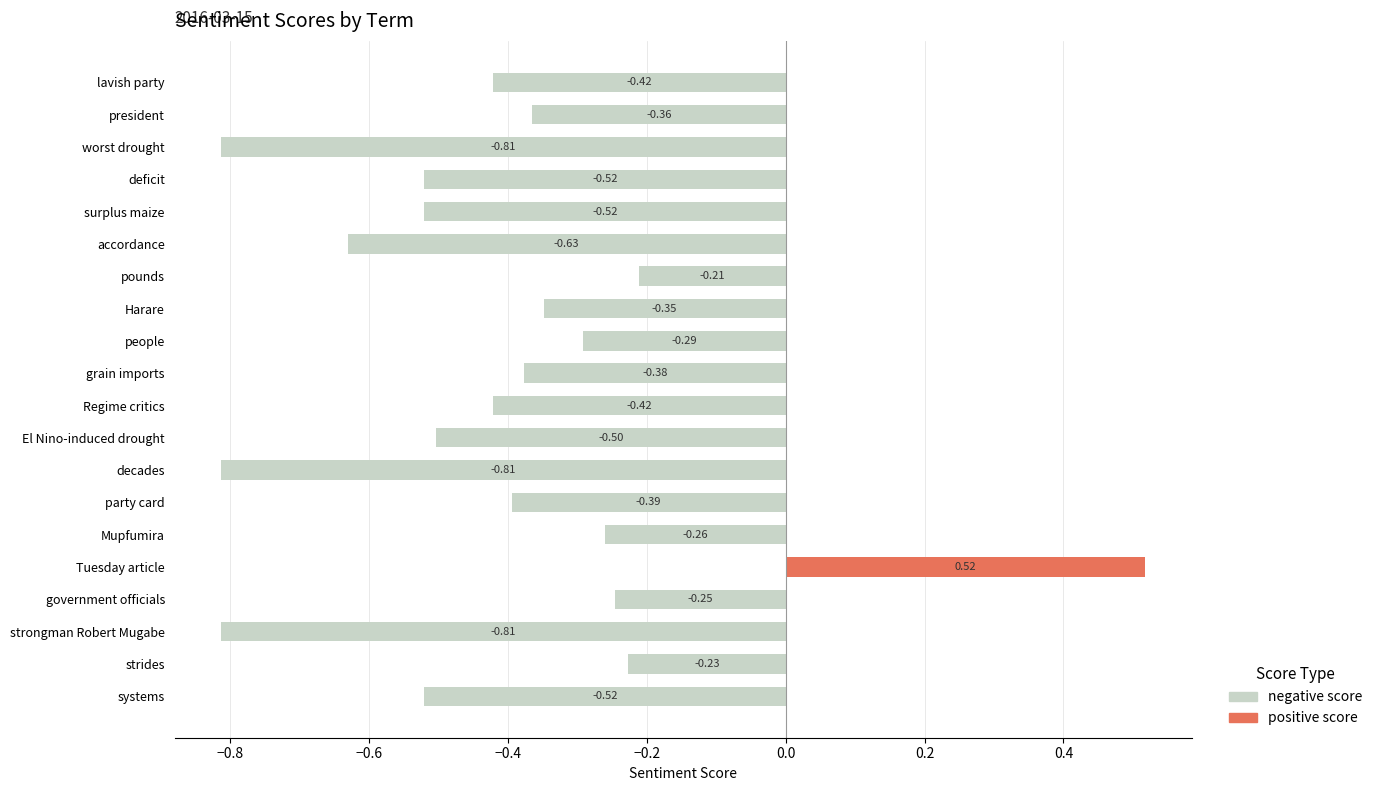

Count the number of data series in this chart.

2